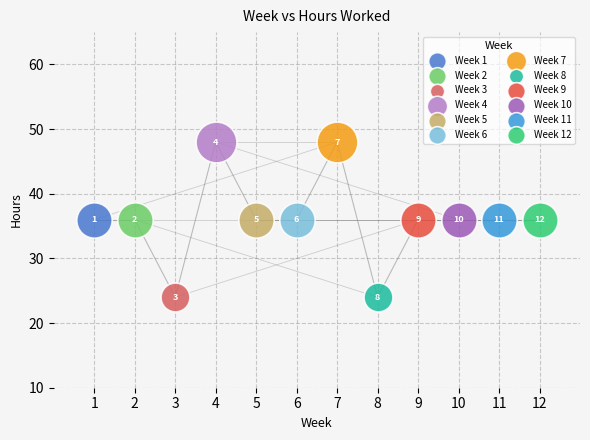

What are all the series names shown in the legend?

Week 1, Week 2, Week 3, Week 4, Week 5, Week 6, Week 7, Week 8, Week 9, Week 10, Week 11, Week 12